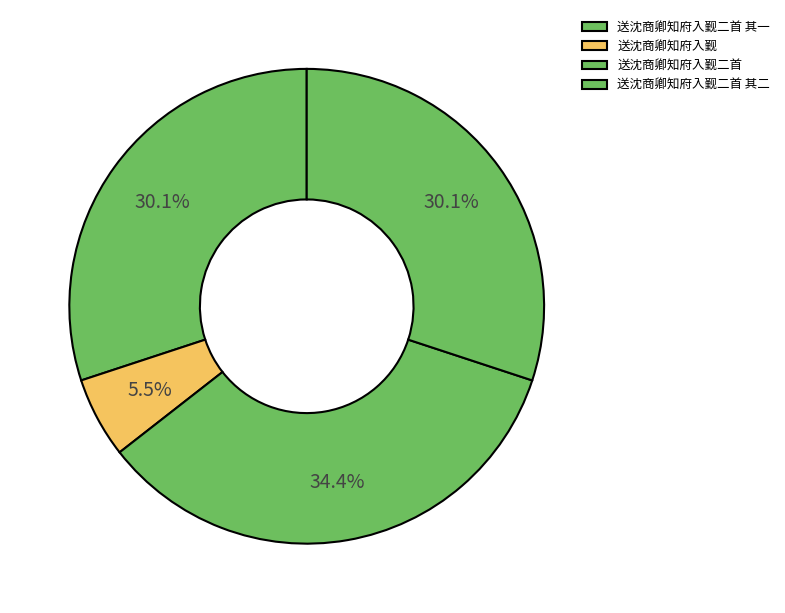

Does any single category account for the majority?

No